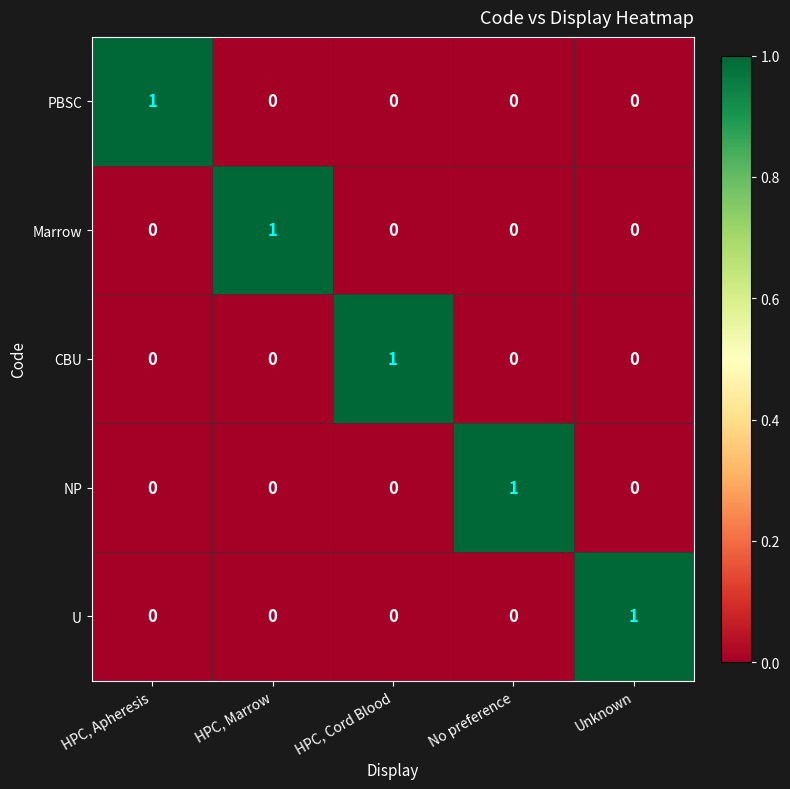

How many values in Marrow are above zero?

1